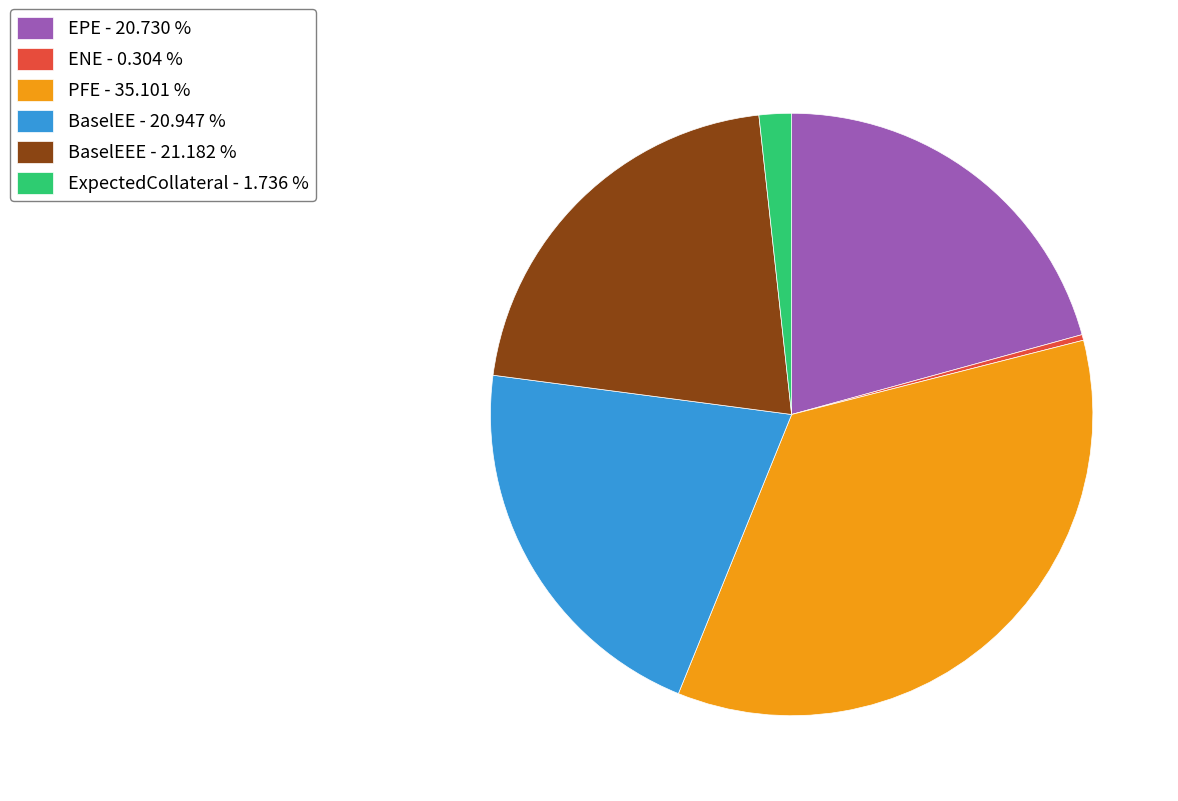

Do PFE - 35.101 % and ENE - 0.304 % together represent more than half of the pie?

No